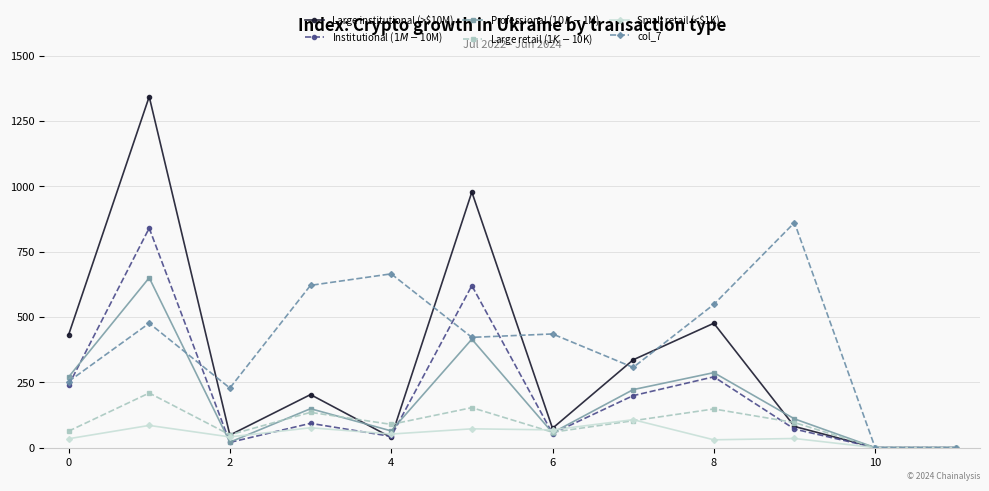

Which series has the largest range (max minus min)?

Large institutional (>$10M)